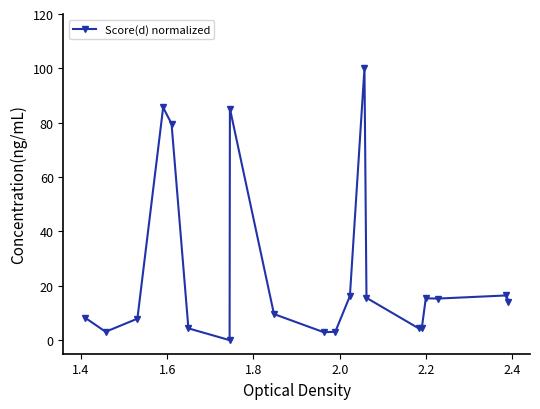

Does the chart have visible grid lines?

No